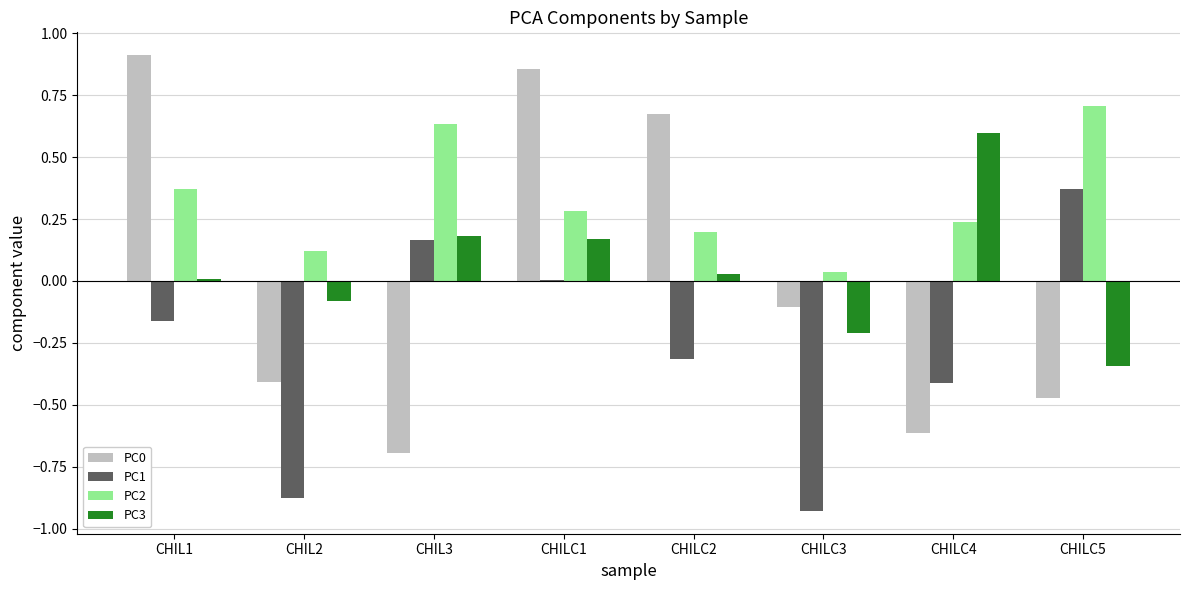

At which label does PC3 reach its peak?

CHILC4